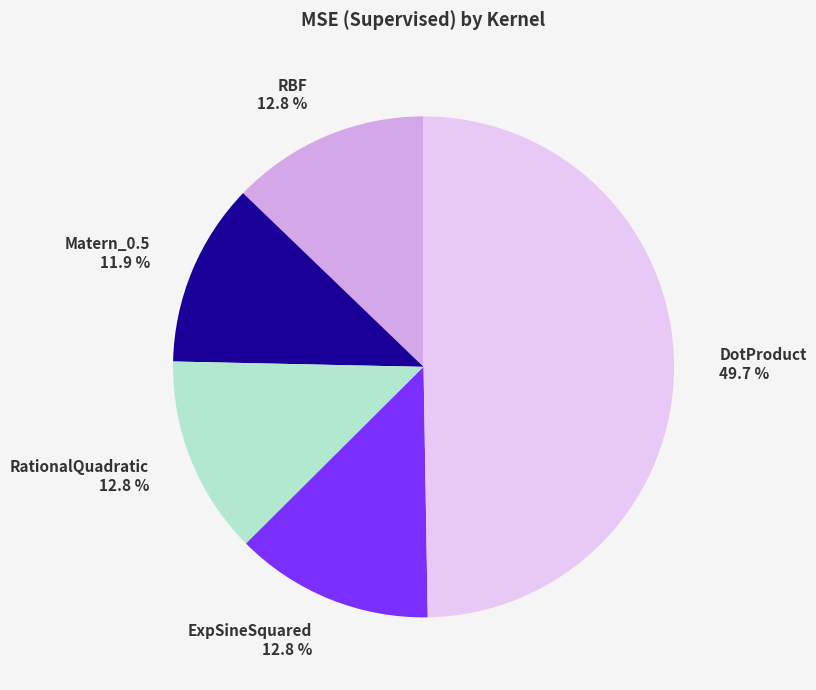

Does ExpSineSquared 12.8 % account for over 50% of the chart?

No